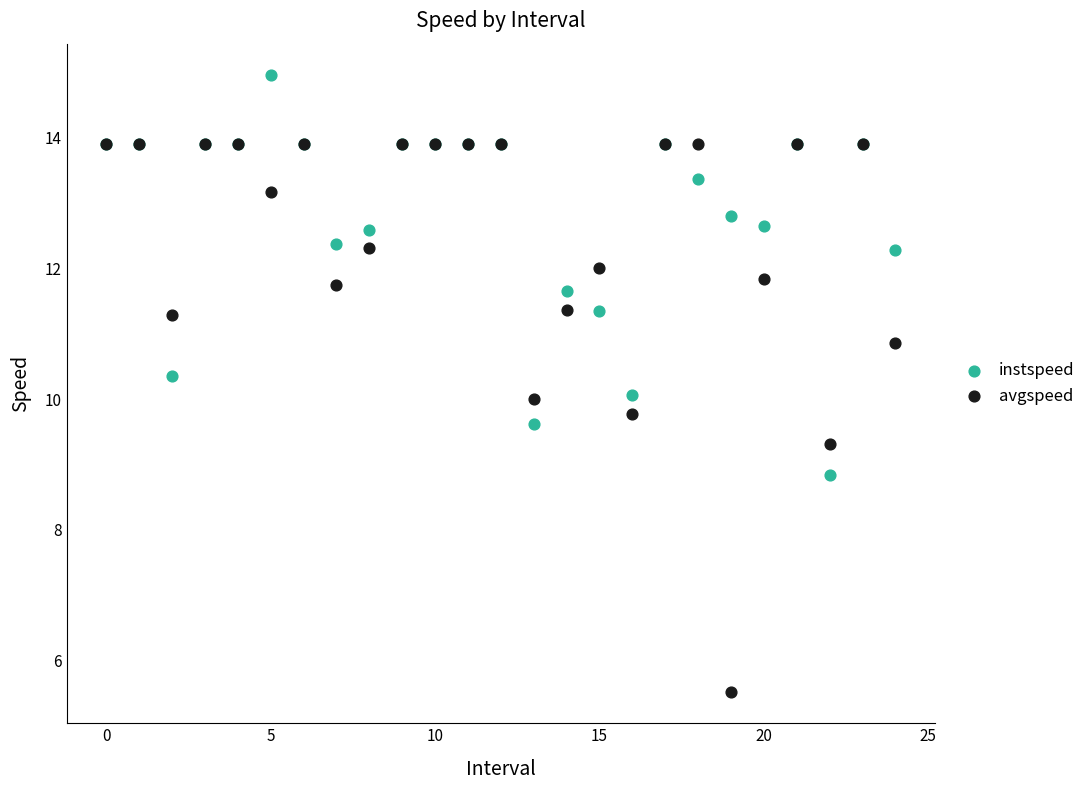

In the avgspeed series, what Y value is closest to 9?

9.3